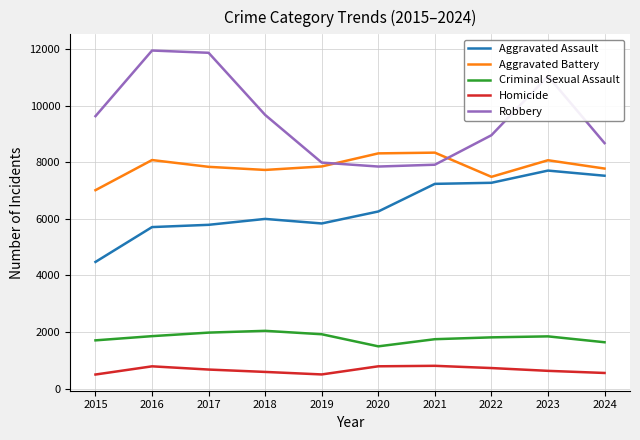

What are all the series names shown in the legend?

Aggravated Assault, Aggravated Battery, Criminal Sexual Assault, Homicide, Robbery